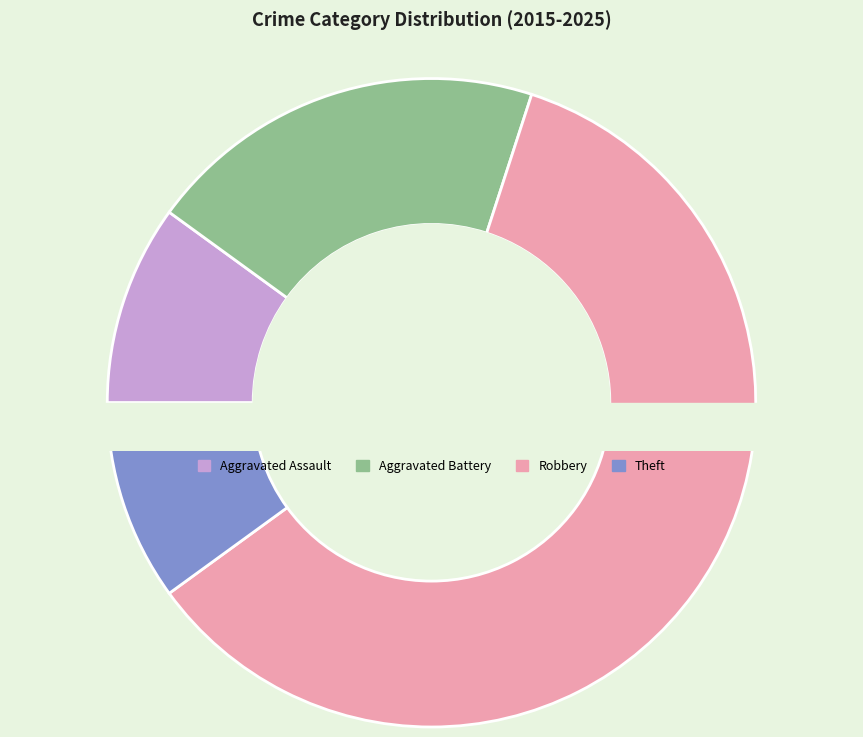

True or false: Robbery accounts for 60% of the total.

True